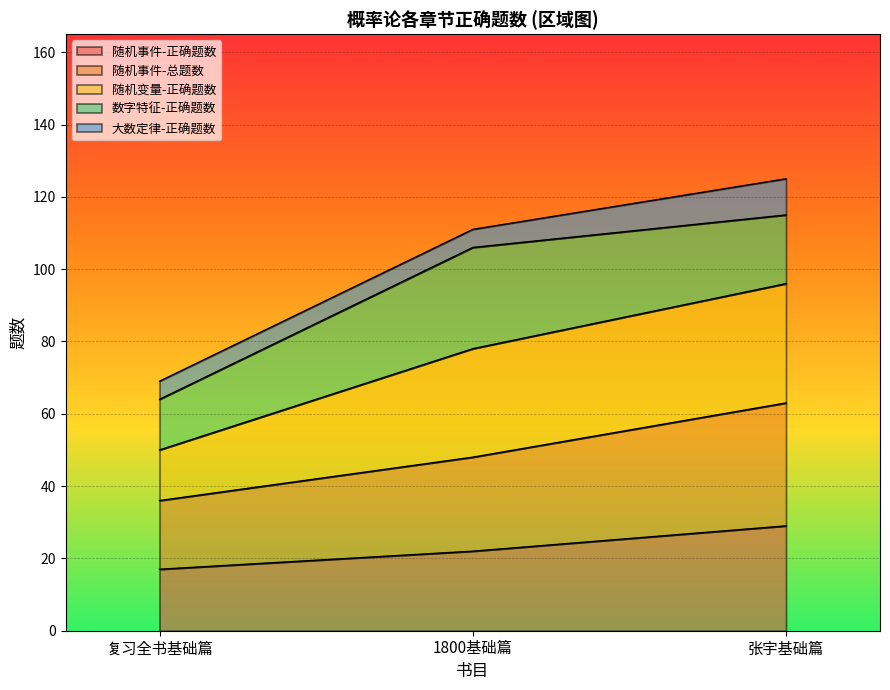

What is the difference between the maximum and minimum values in the 随机事件-正确题数 series?

12